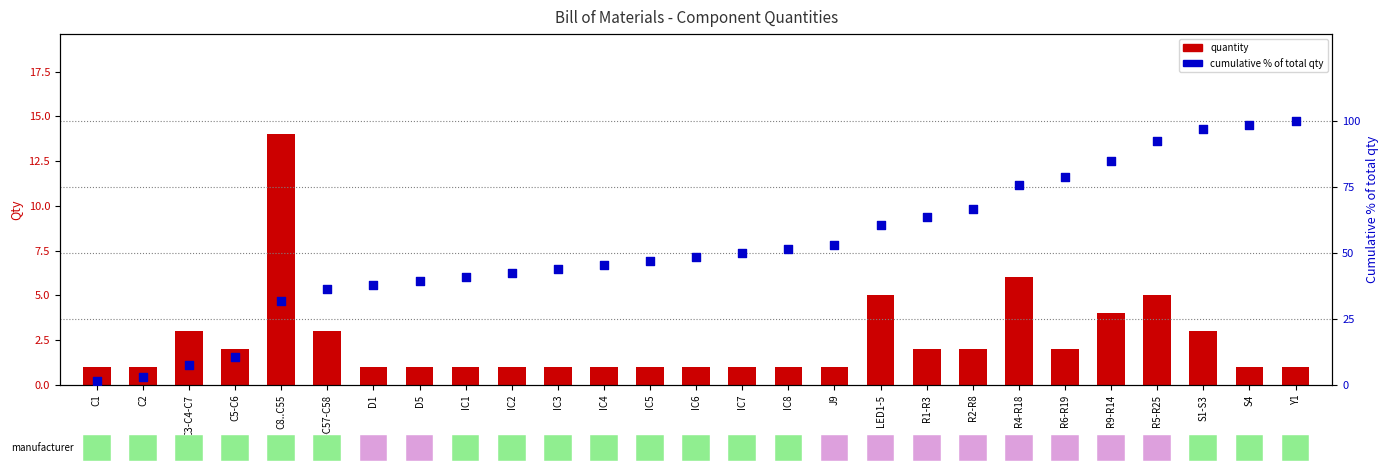

At which category is the sum across all series the highest?

Y1